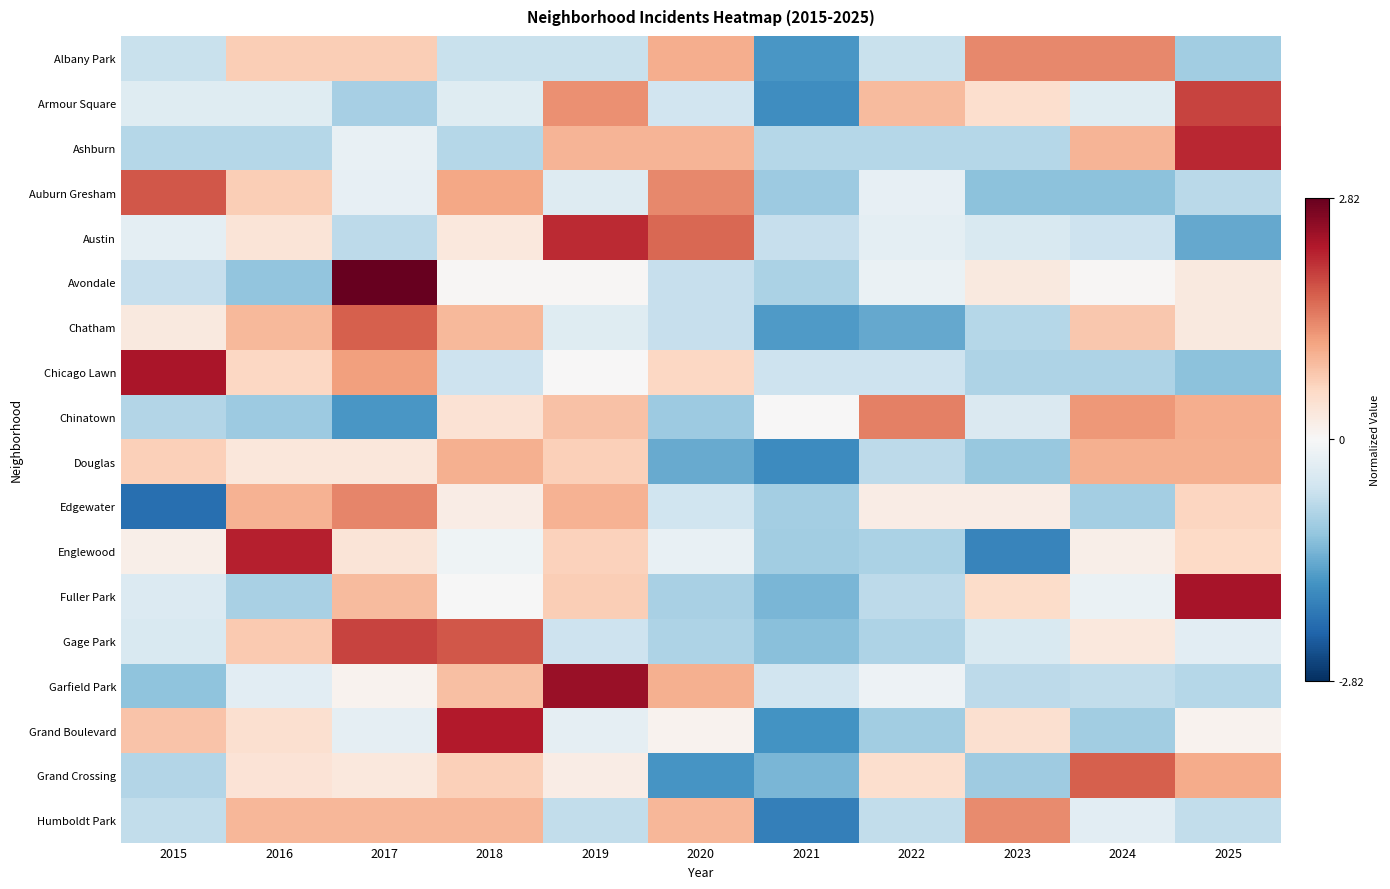

Count the number of data series in this chart.

18